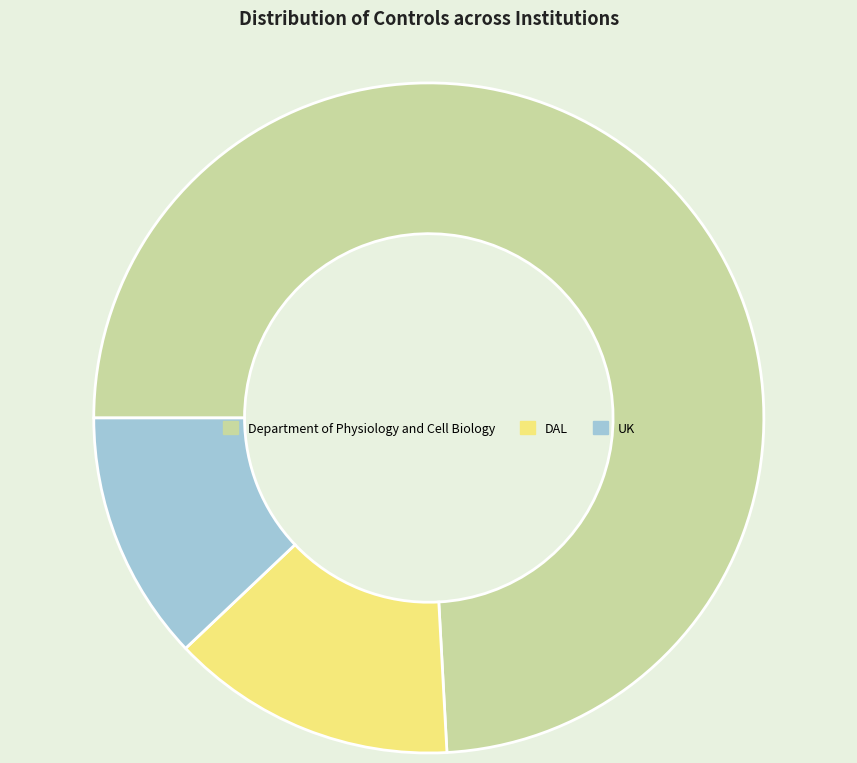

How many slices are in this pie chart?

3